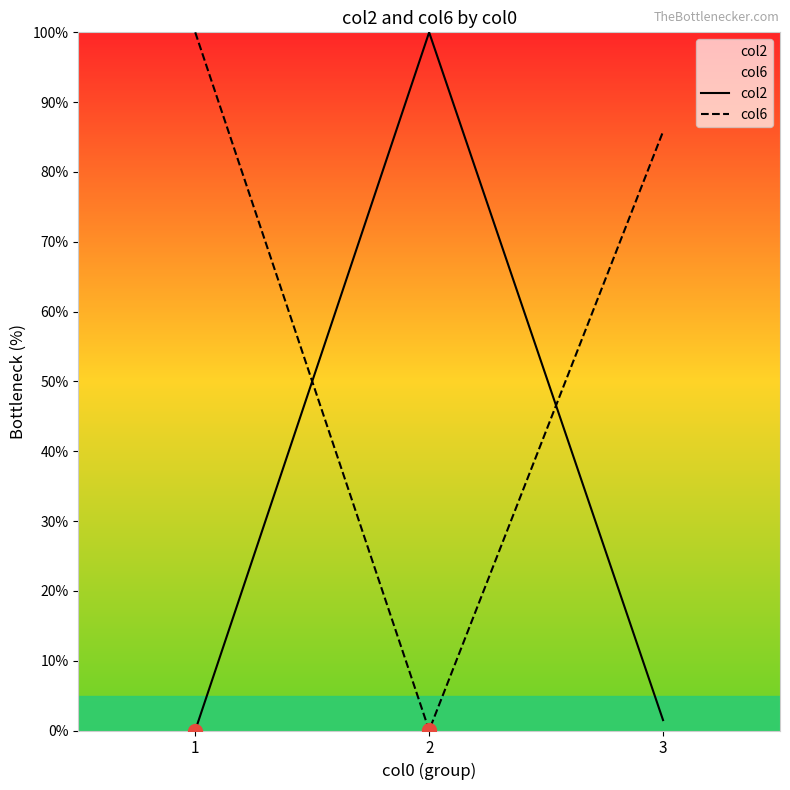

Reading left to right, list all the values displayed in this chart.

col2: 1=0.0	2=100.0	3=1.5
col6: 1=100.0	2=0.0	3=85.8